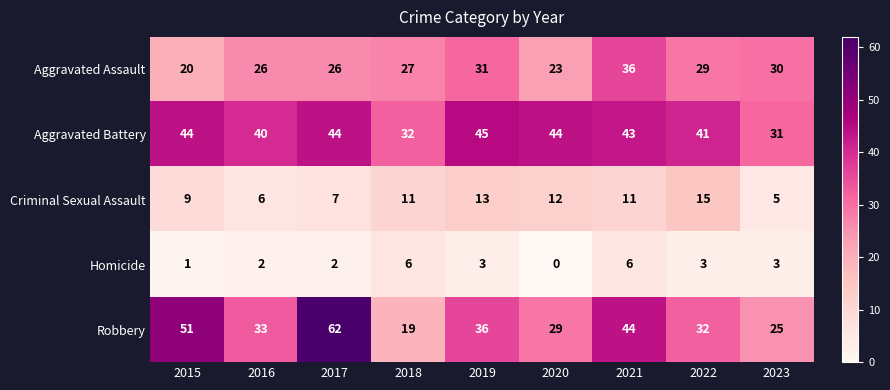

Which series has the widest spread of values?

Robbery